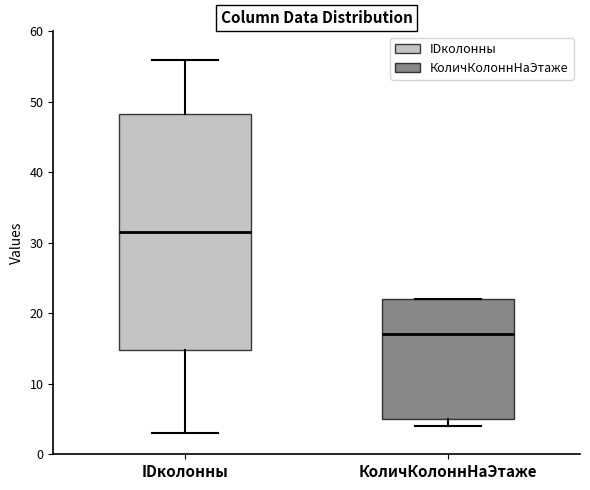

Where is the upper edge of the box for КоличКолоннНаЭтаже on the y-axis? The values are not printed on the chart, so give them approximately, as read against the axis.

22